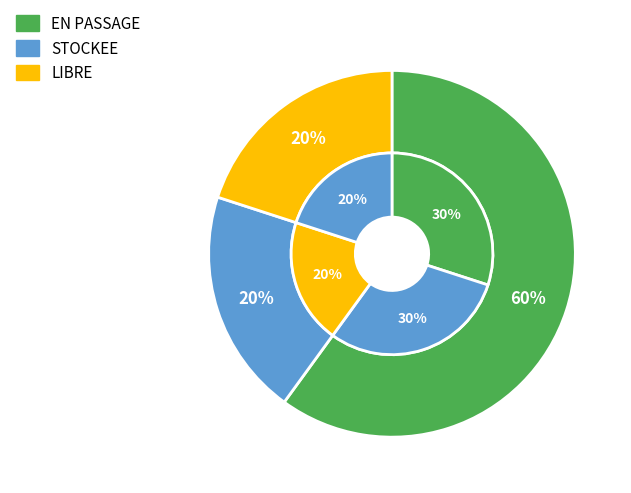

Does any single category account for the majority?

Yes